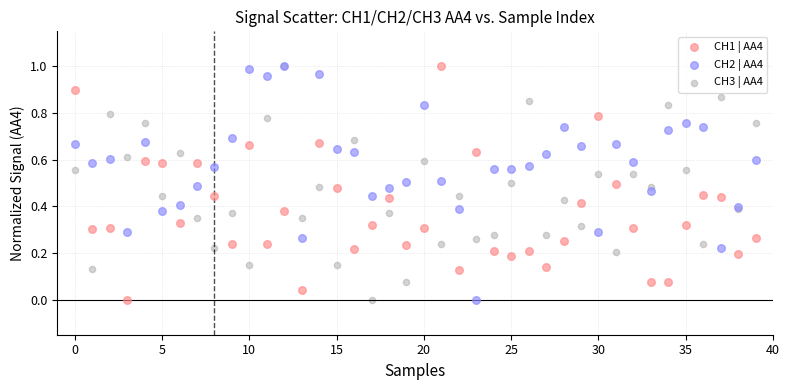

What are all the series names shown in the legend?

CH1 | AA4, CH2 | AA4, CH3 | AA4